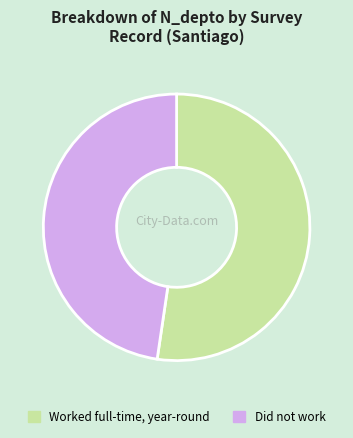

Combined, do Worked full-time, year-round and Did not work account for over 50%?

Yes